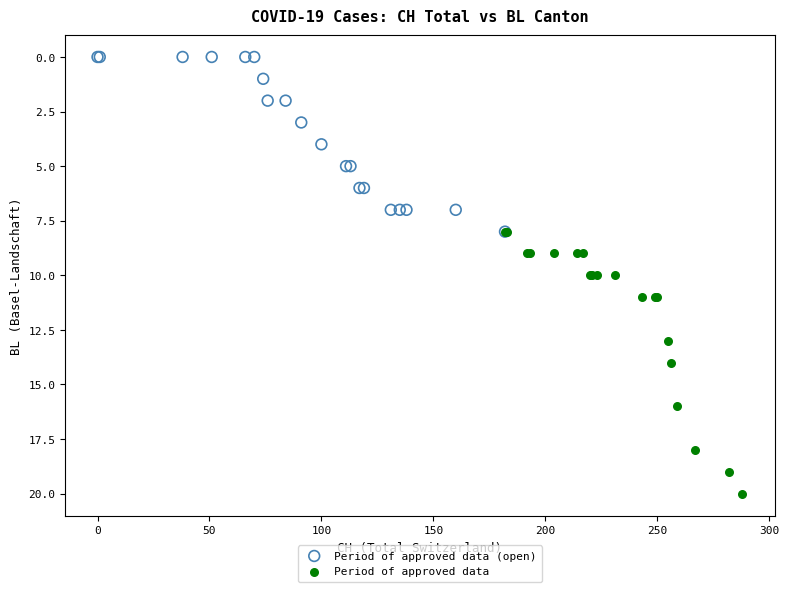

Which series contains the lowest Y value?

Period of approved data (open)